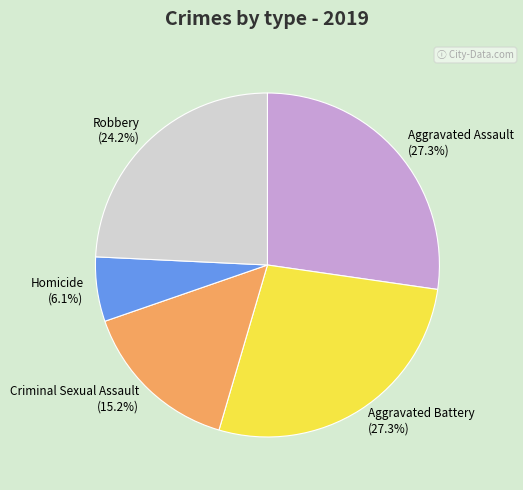

To the nearest percent, what is the average slice percentage?

20%